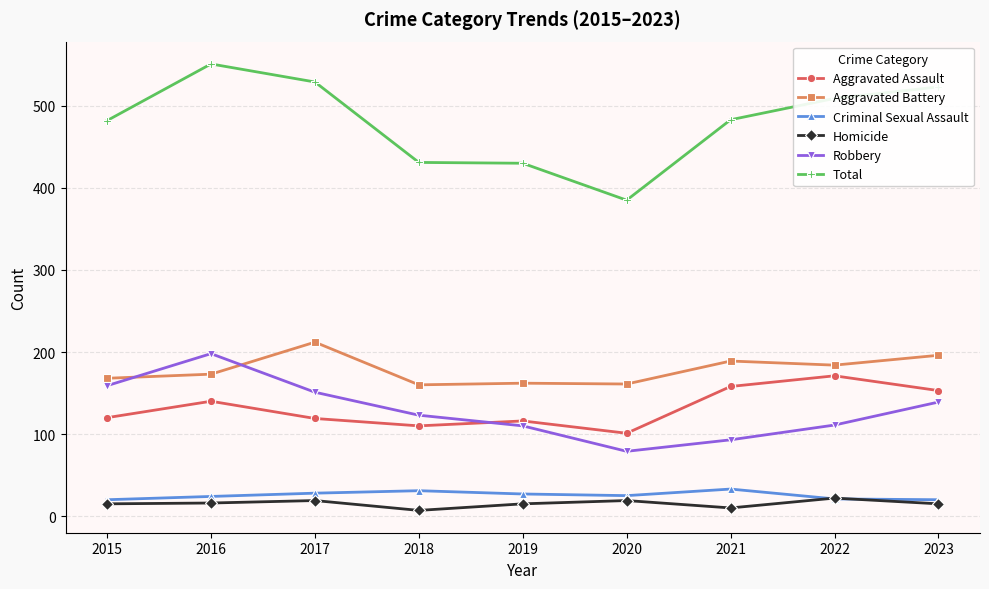

True or false: Aggravated Battery and Aggravated Assault intersect in this chart.

False